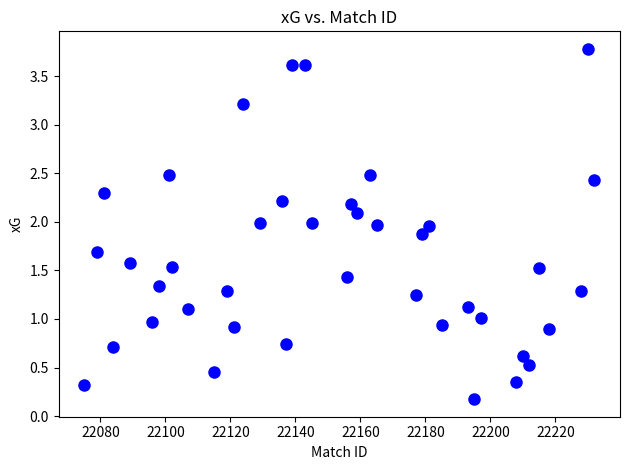

What is the range of Y values (max minus min)?

3.6